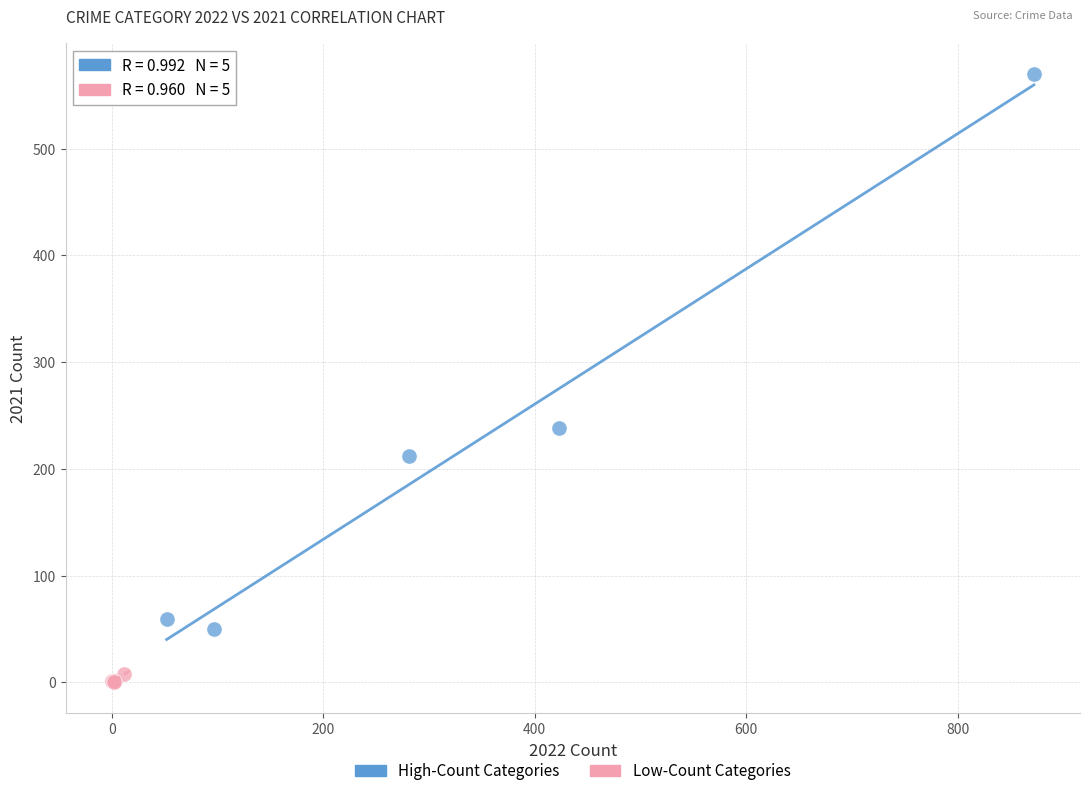

What are all the series names shown in the legend?

High-Count Categories, Low-Count Categories